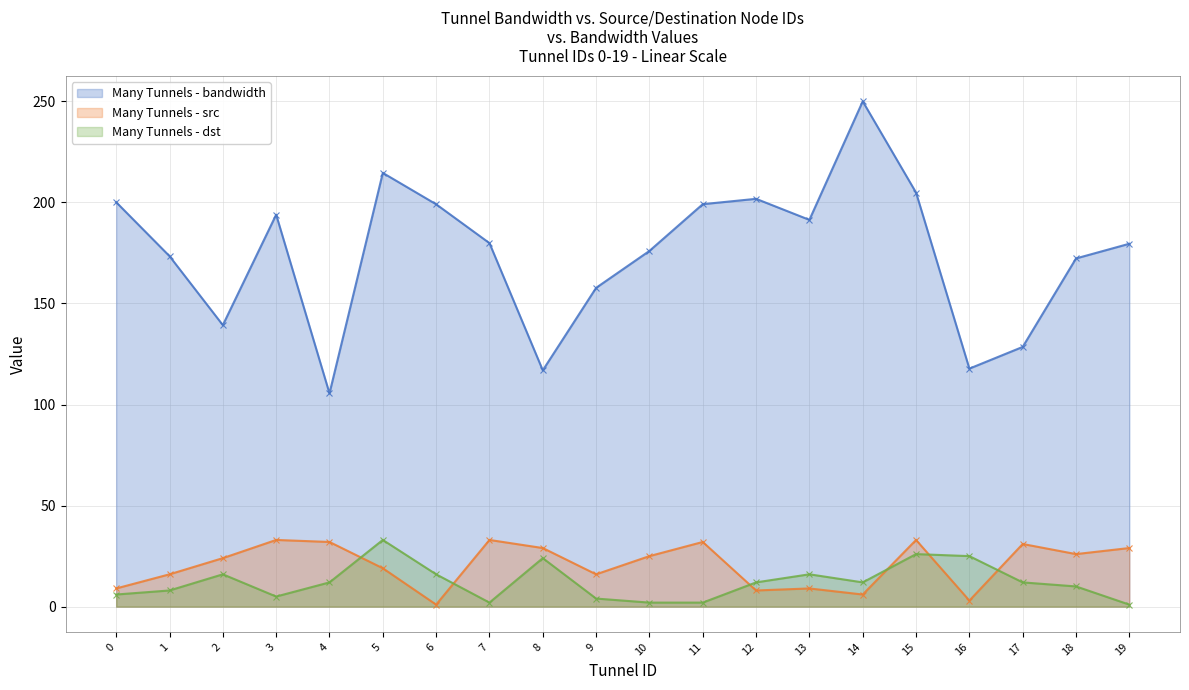

At which category is the sum across all series the highest?

14